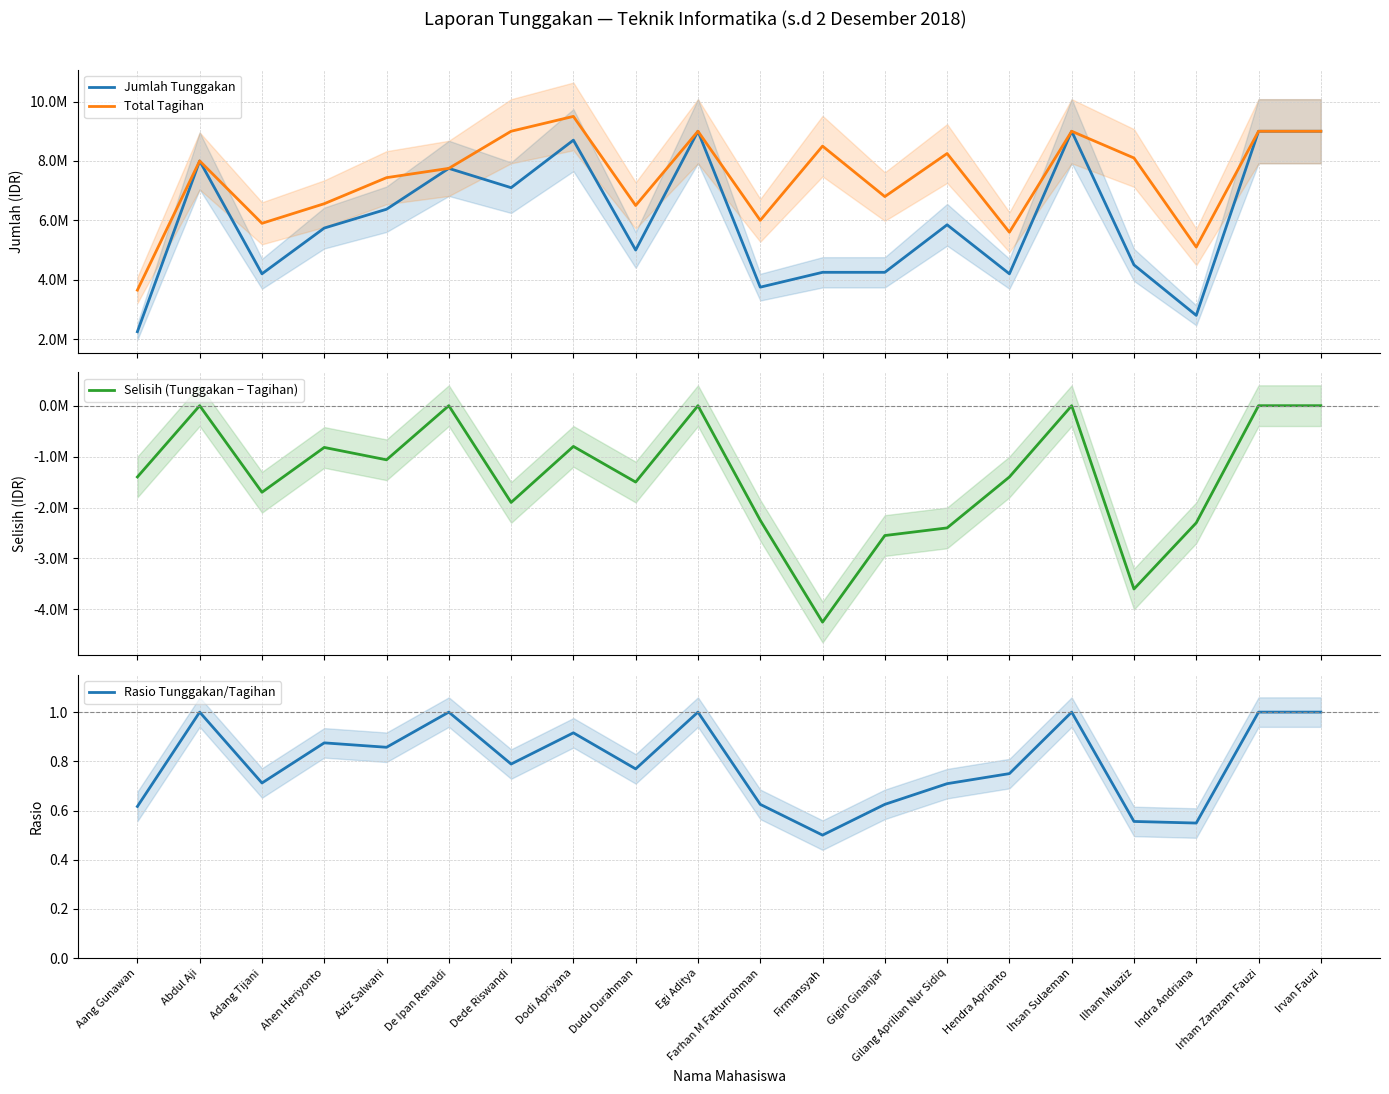

What is the difference between the maximum and minimum values in the Selisih (Tunggakan − Tagihan) series?

4250000.0